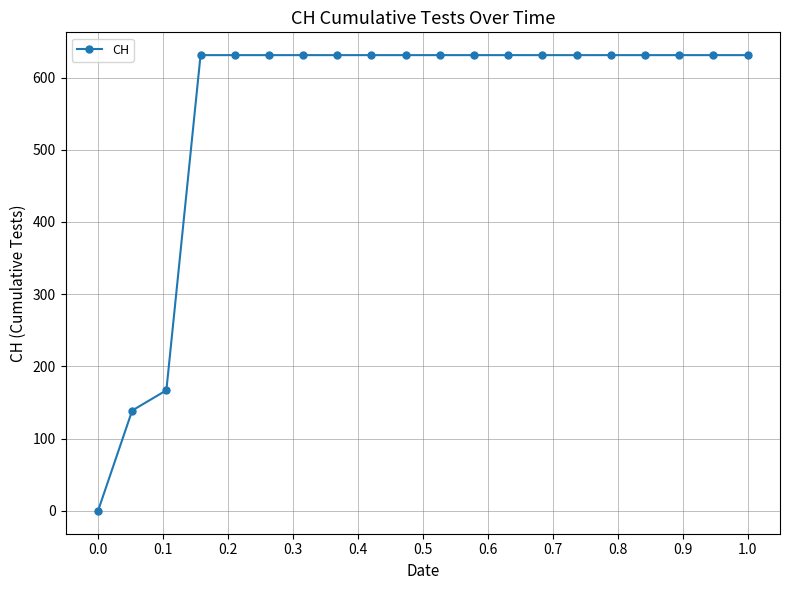

What is the greatest value displayed?

631